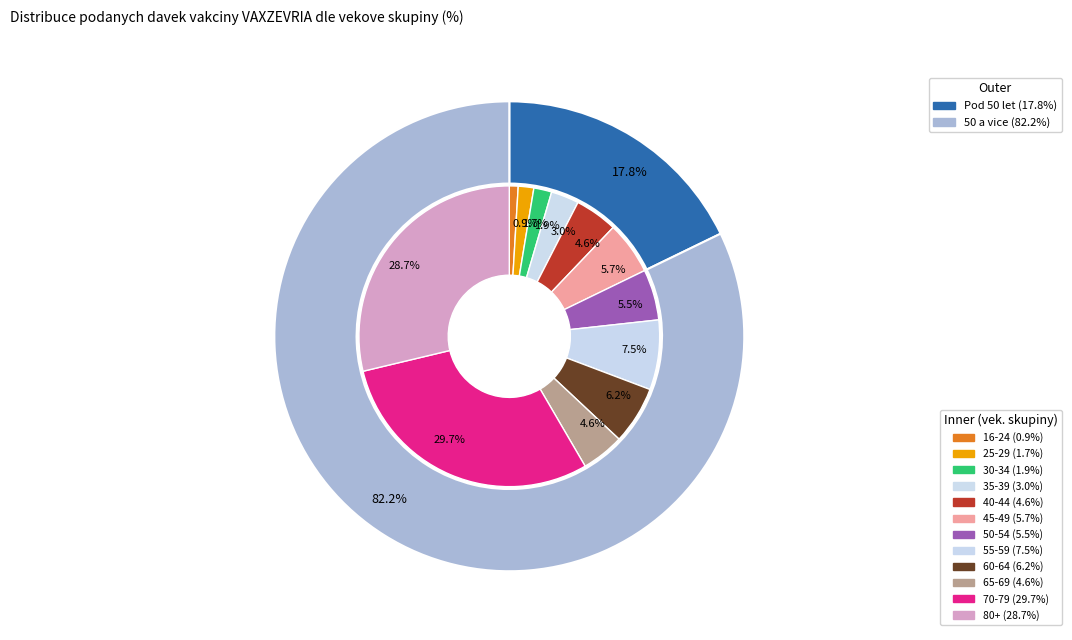

To the nearest percent, what percentage of the pie is 70-79?

30%